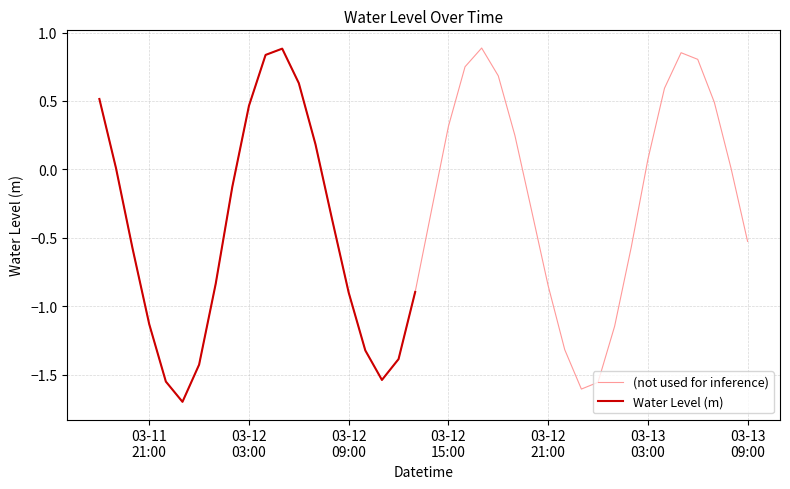

True or false: there are more than 2 points higher than both neighbors.

True